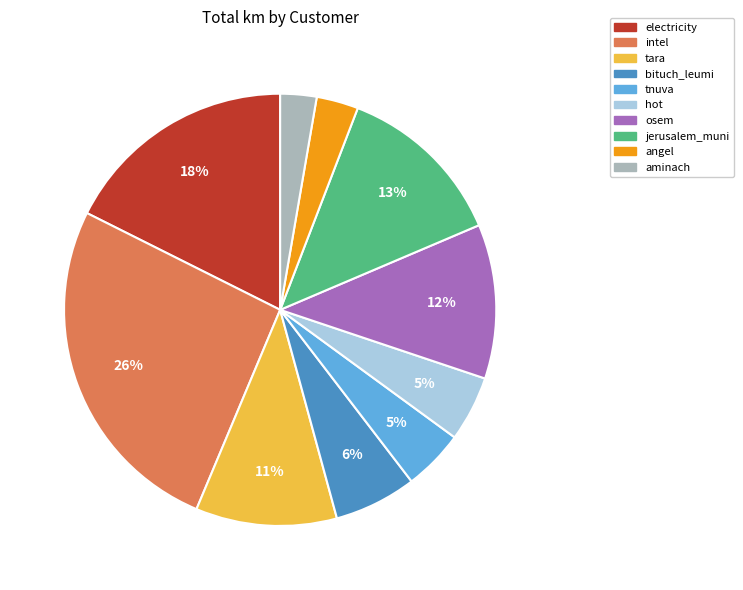

Is the sum of jerusalem_muni and tara greater than half?

No